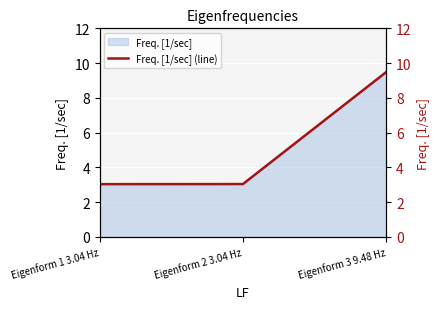

Which category has the highest value across all series?

Eigenform 3 9.48 Hz